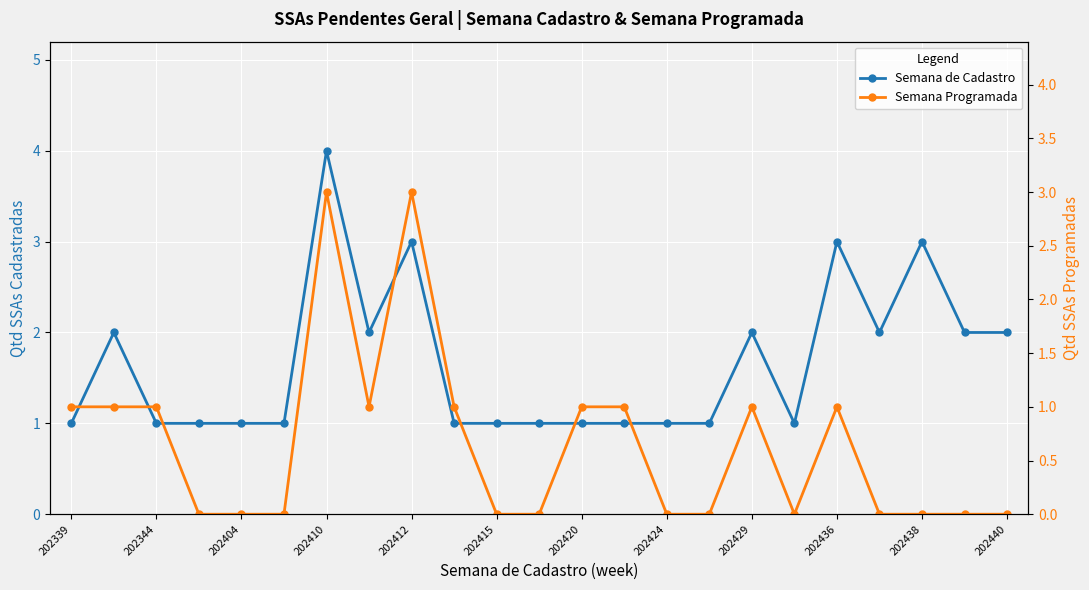

What is the difference between the second highest and minimum values in the Semana Programada series?

3